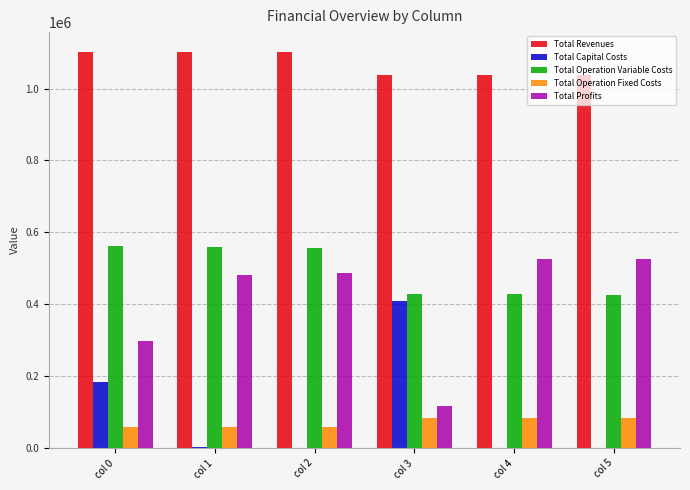

What is the sum of the Total Operation Fixed Costs values at col 0 and col 5?

140498.7